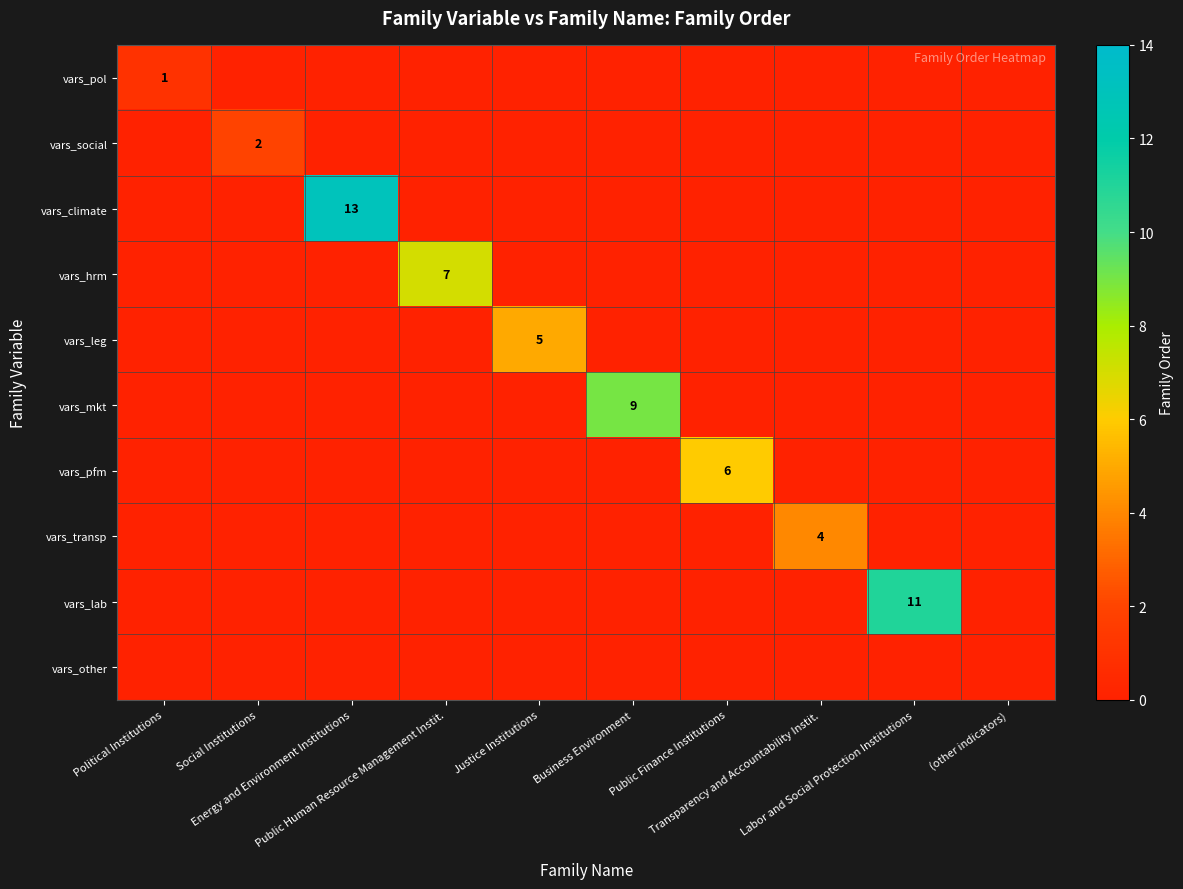

Is the value of vars_transp at Energy and Environment Institutions greater than the value of vars_pol at Transparency and Accountability Instit.?

No